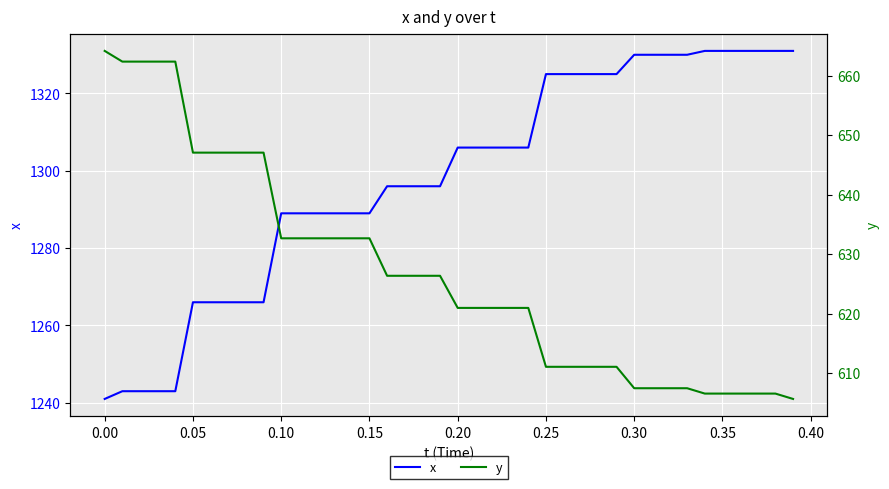

What is the difference between the maximum and minimum values in the y series?

58.5